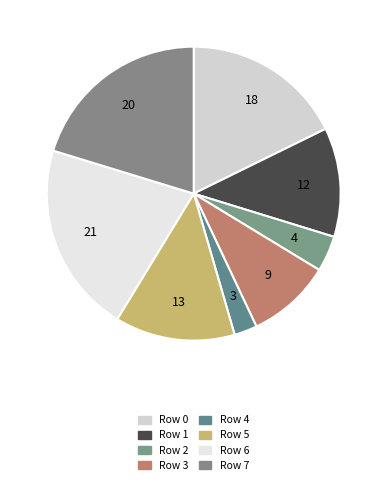

Approximately how many times larger is the value at Row 1 compared to Row 2?

3.0